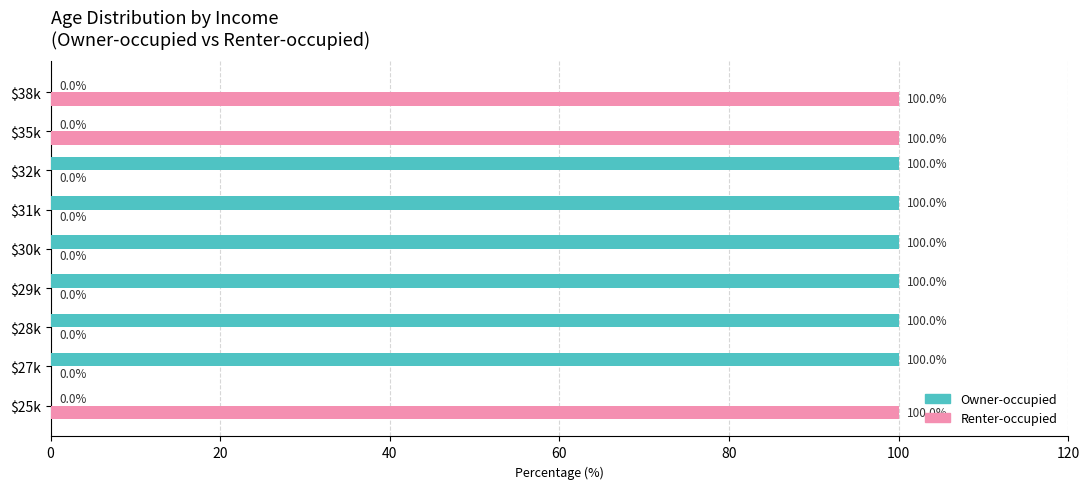

How many Owner-occupied values are between 0 and 100?

9